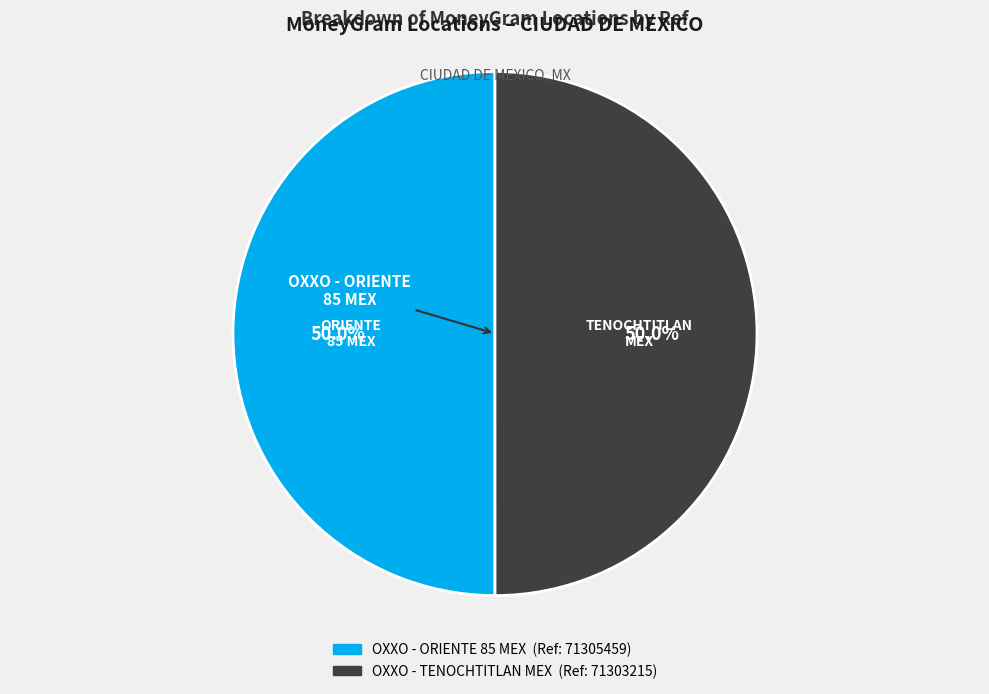

Combined, what portion of the pie is OXXO - ORIENTE 85 MEX and OXXO - TENOCHTITLAN MEX?

100.0%